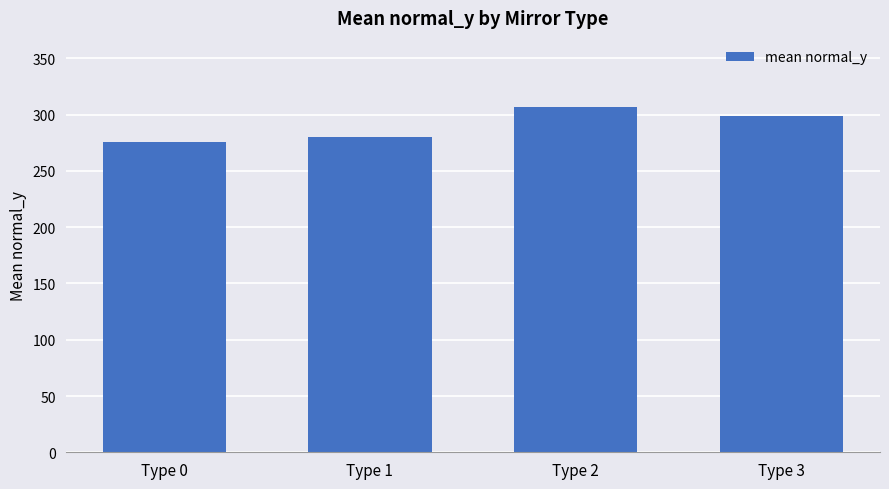

Which category has the highest value across all series?

Type 2